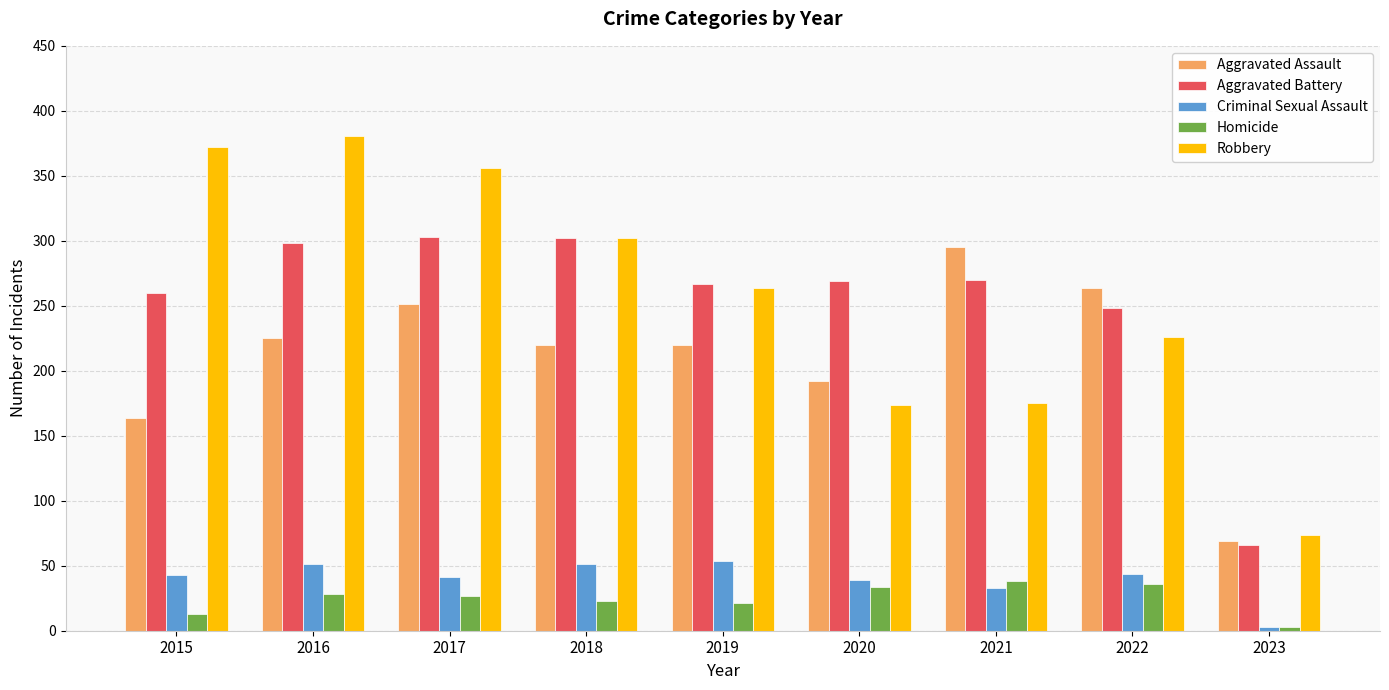

Which series has the largest range (max minus min)?

Robbery